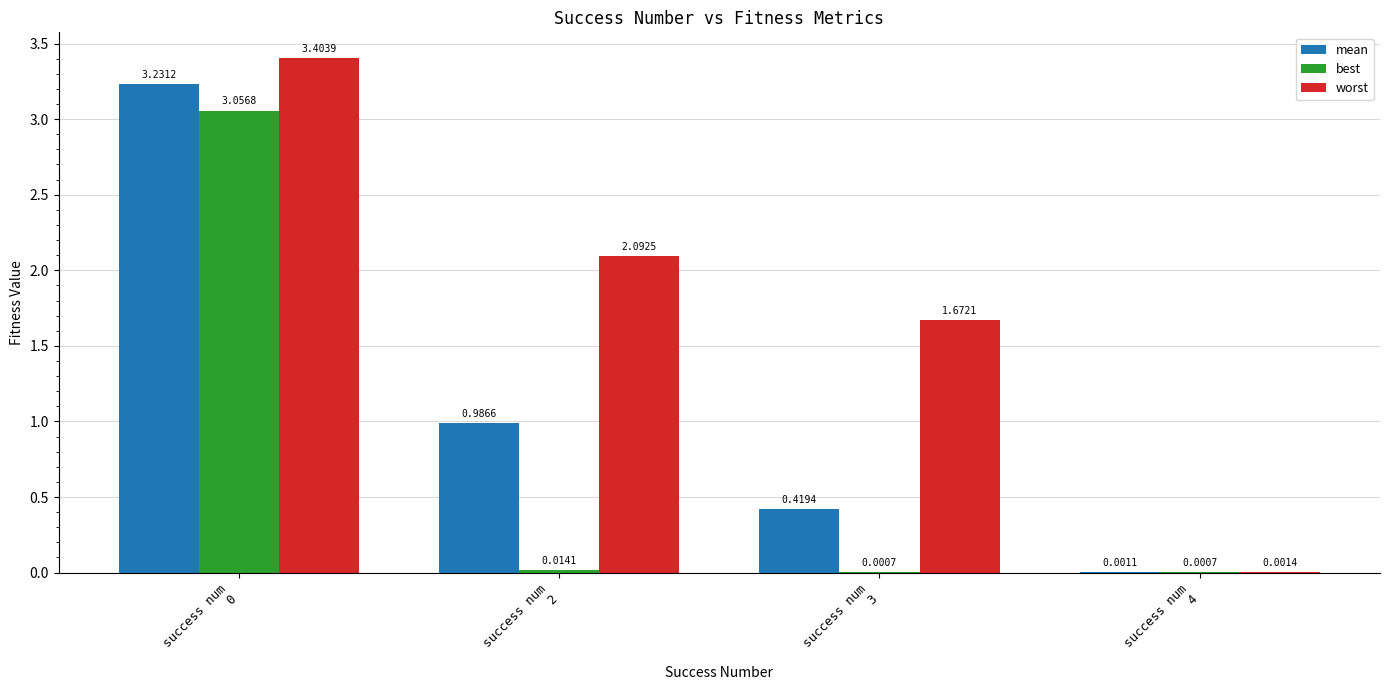

Which series has the largest total across all categories?

worst